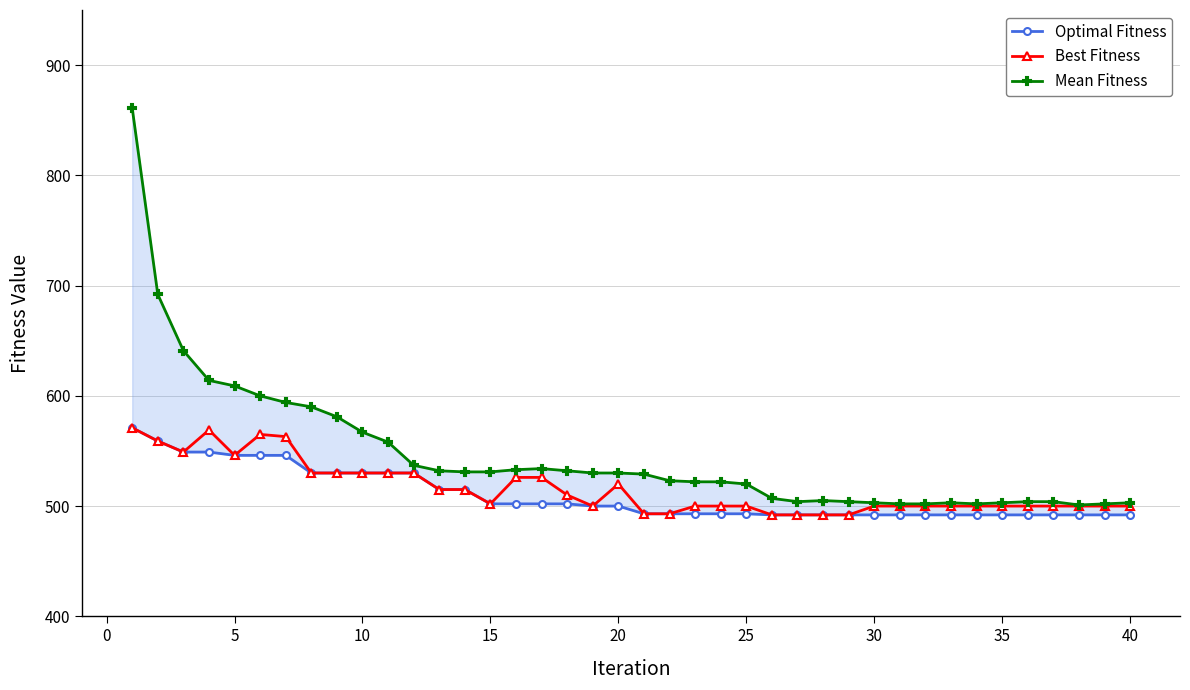

True or false: Best Fitness has more than 1 points higher than both neighbors.

True